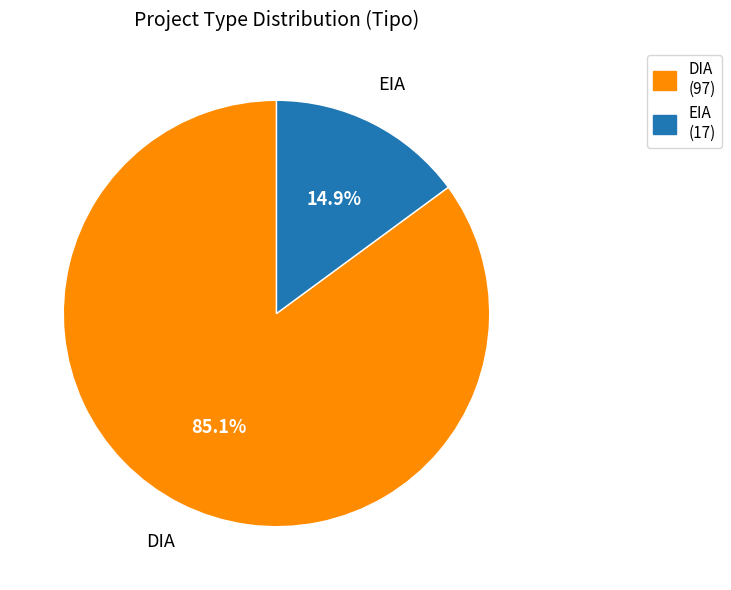

Combined, do DIA and EIA account for over 50%?

Yes